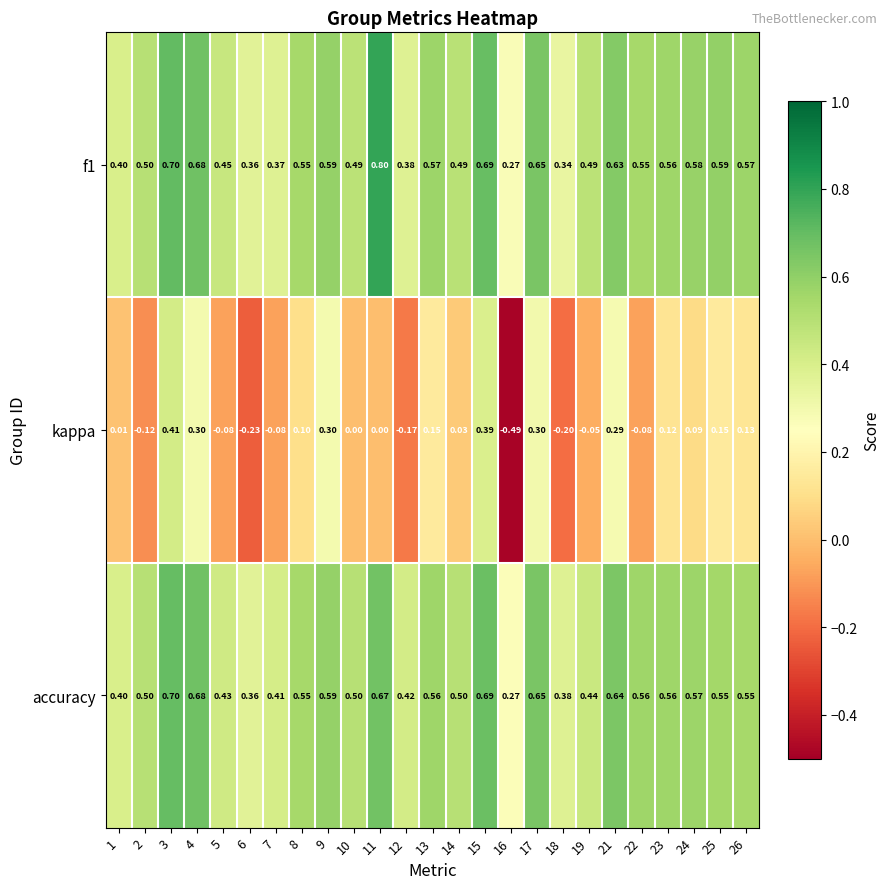

At how many categories does at least one series exceed 0?

25